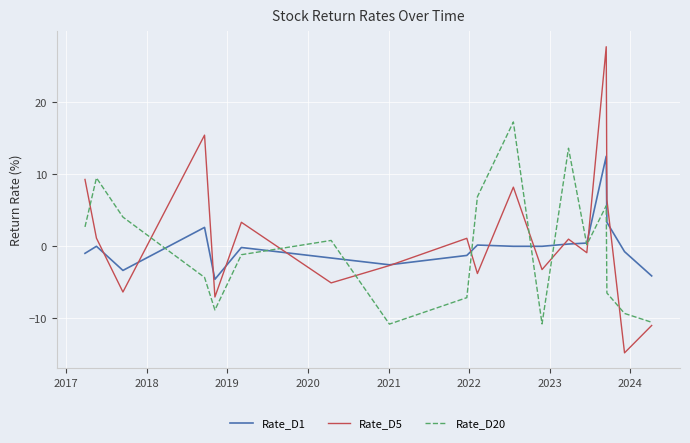

How many data points does each series have?

40